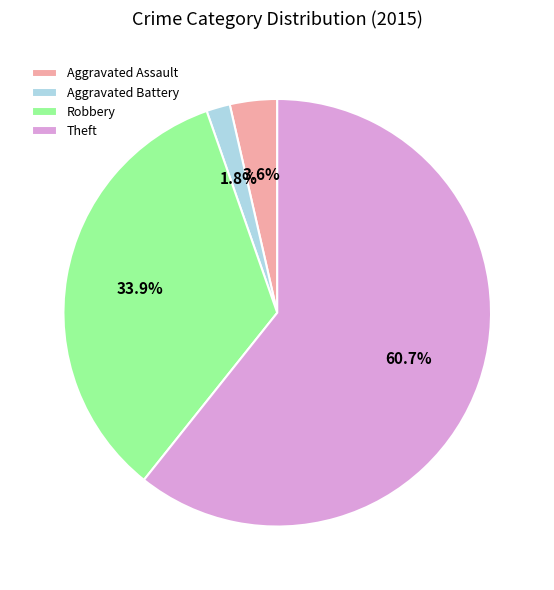

To the nearest percent, what is the average slice percentage?

25%